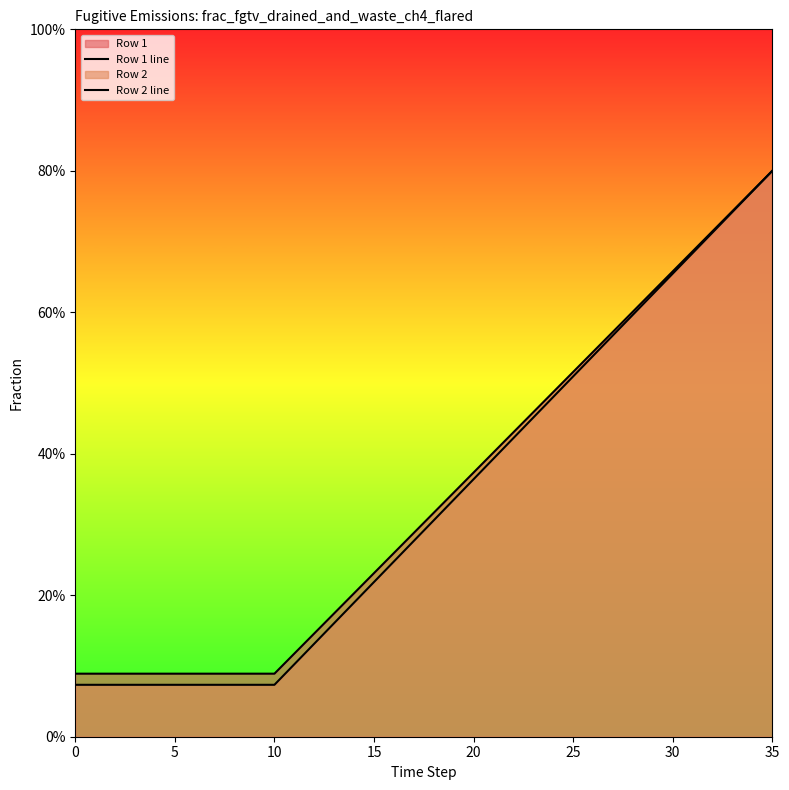

Is the value of Row 2 line at 26 greater than the value of Row 1 line at 8?

Yes